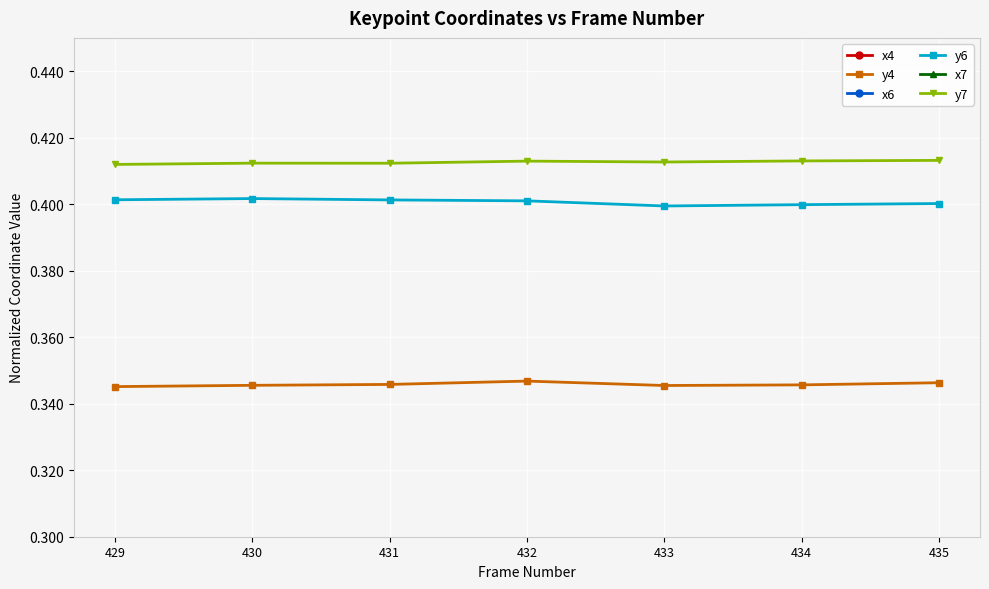

What is the sum of the x7 values at 433 and 431?

1.3